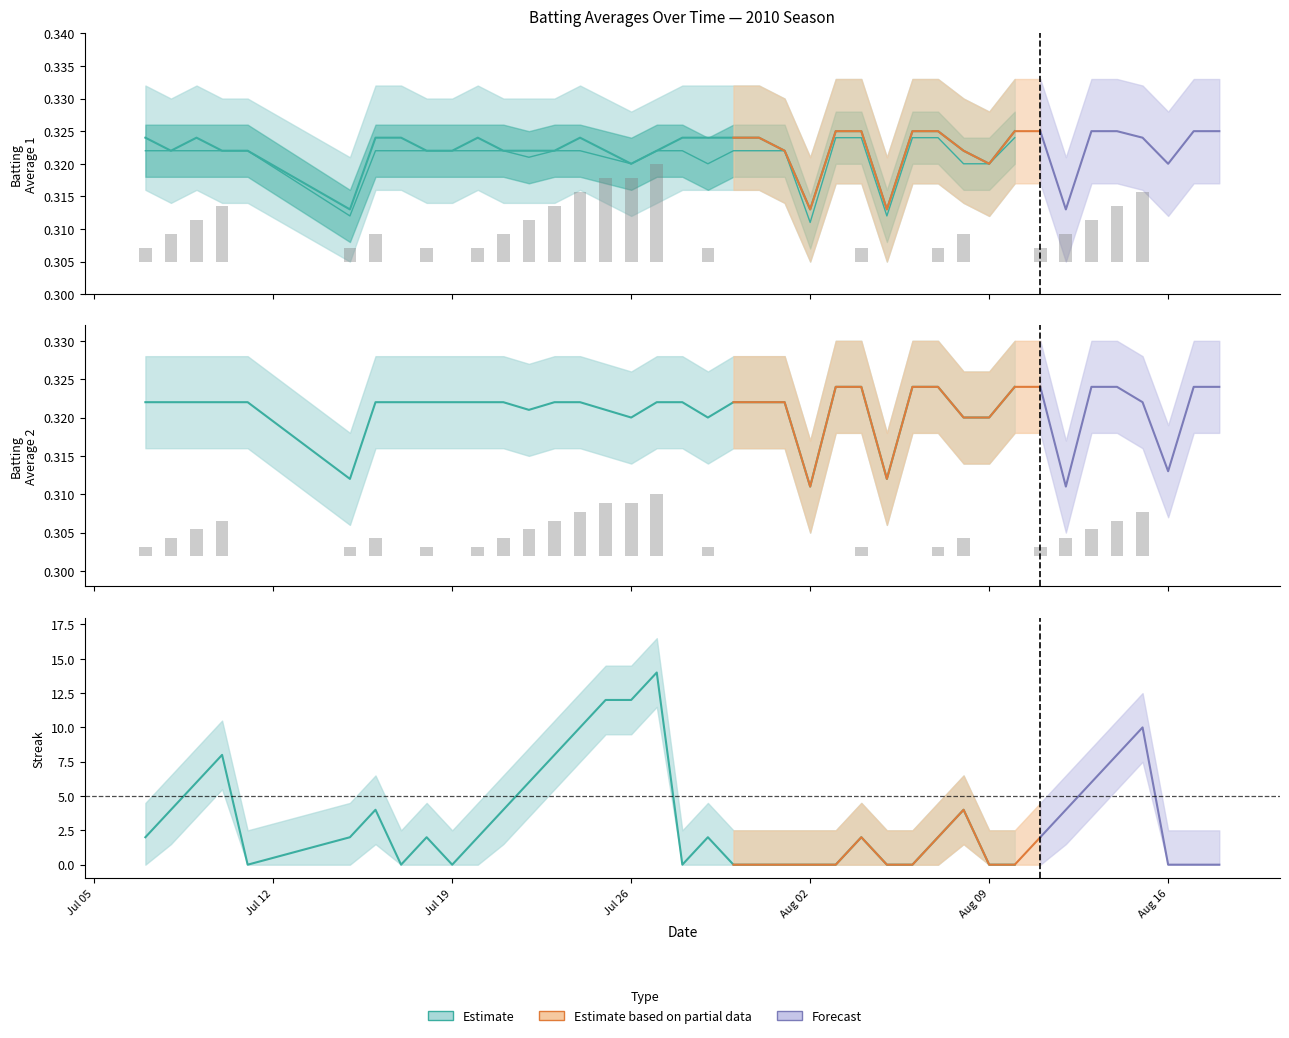

How many values are between 0 and 1?

40